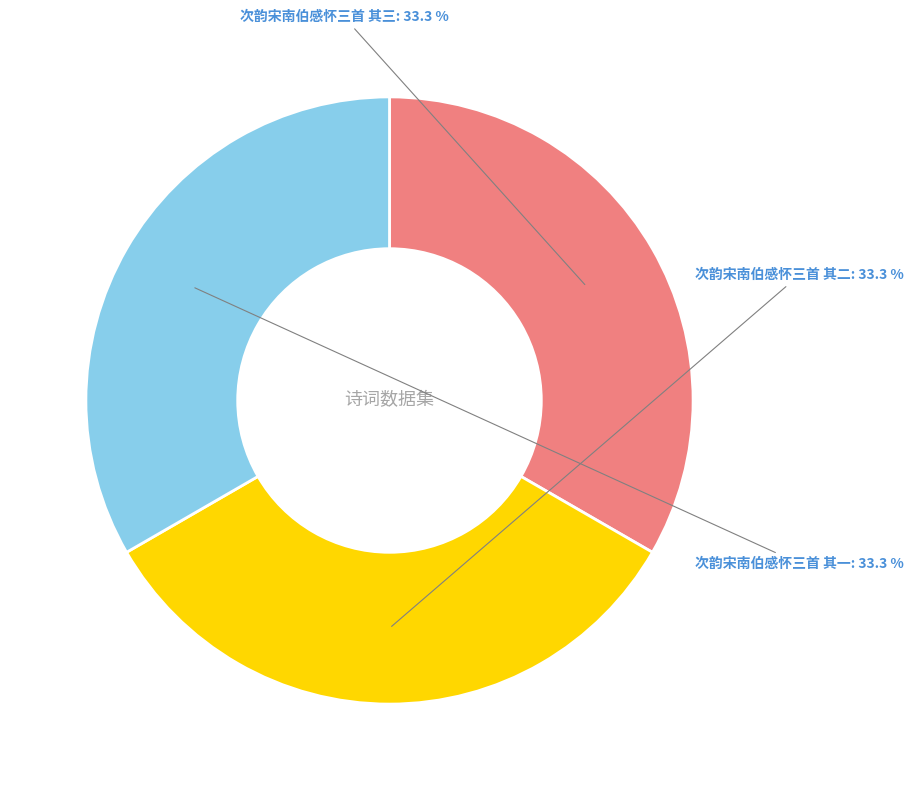

What is the ratio of the value at 次韵宋南伯感怀三首 其一 to the value at 次韵宋南伯感怀三首 其二?

1.0